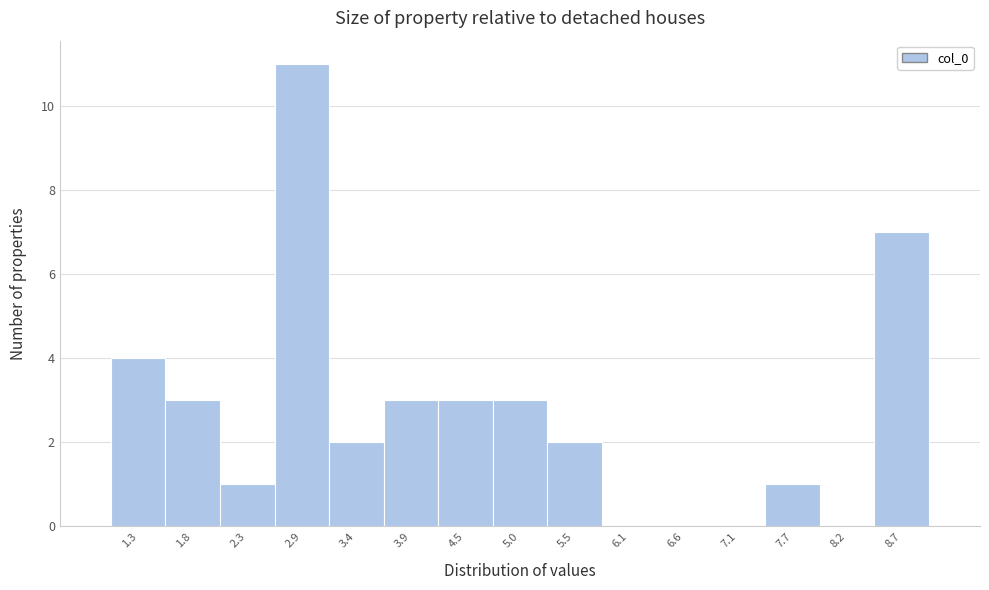

Reading left to right, transcribe this chart: for each bar, give the range it covers on the x-axis and its height. Neither the bar edges nor the heights are printed on the chart, so give them approximately, as read against the axes.

1.0 to 1.5: 4
1.5 to 2.1: 3
2.1 to 2.6: 1
2.6 to 3.1: 11
3.1 to 3.7: 2
3.7 to 4.2: 3
4.2 to 4.7: 3
4.7 to 5.3: 3
5.3 to 5.8: 2
5.8 to 6.3: 0
6.3 to 6.9: 0
6.9 to 7.4: 0
7.4 to 7.9: 1
7.9 to 8.5: 0
8.5 to 9.0: 7